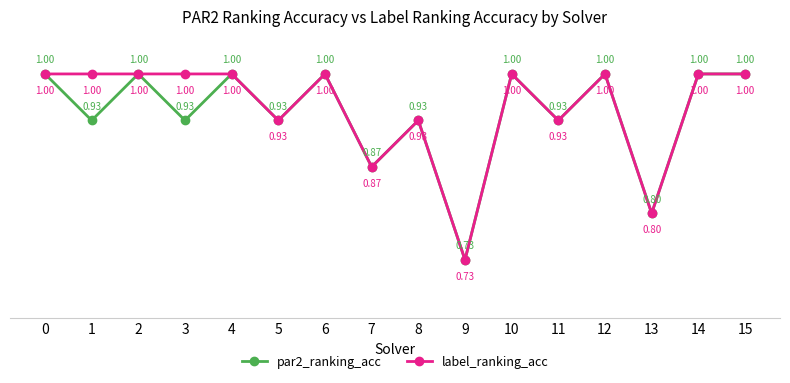

List the series in order of their overall mean, highest first.

label_ranking_acc, par2_ranking_acc